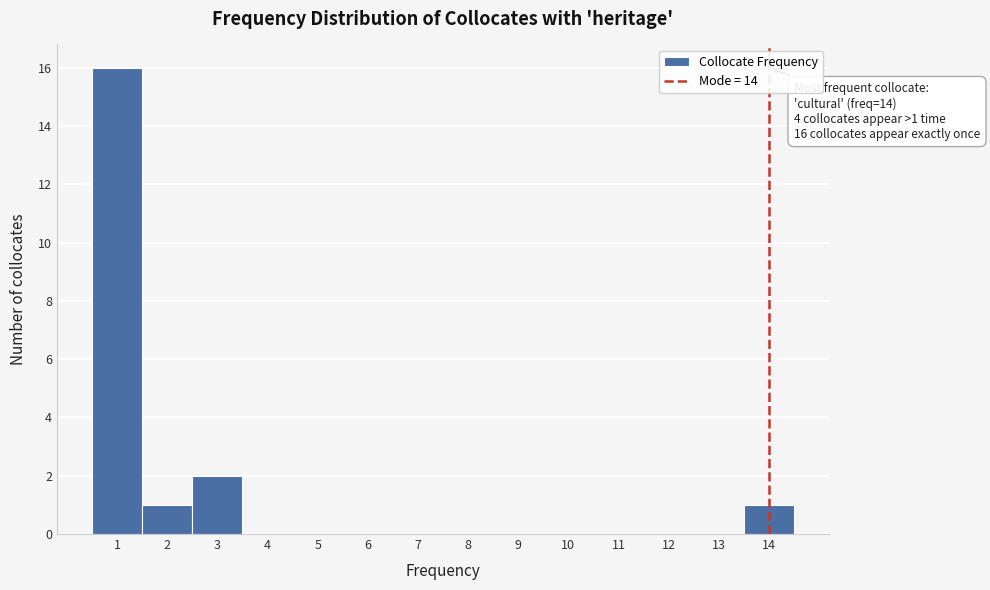

Which range on the x-axis has the tallest bar?

0.5 to 1.5